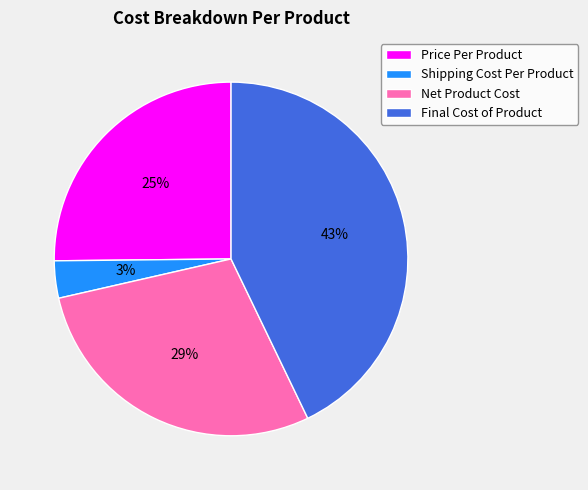

To the nearest percent, what is the average slice percentage?

25%